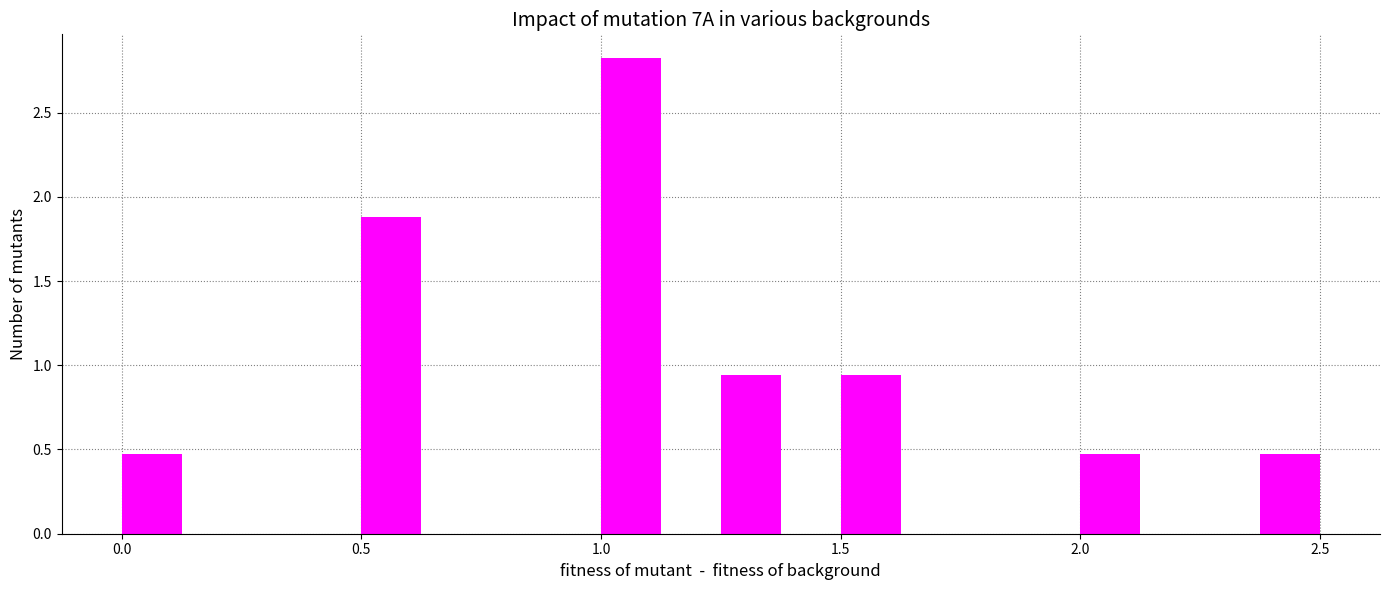

Around what value on the x-axis is the tallest bar? Give the approximate position of its centre, as read against the axis.

1.05